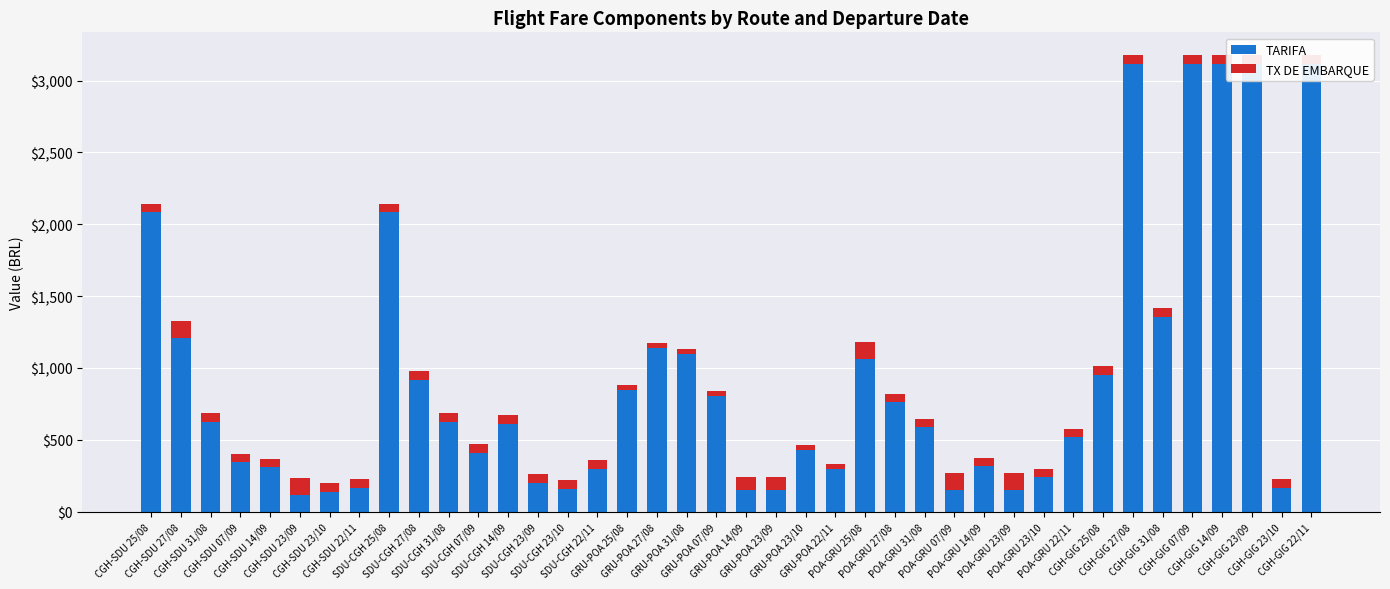

What is the total value across all series at SDU-CGH 14/09?

670.4